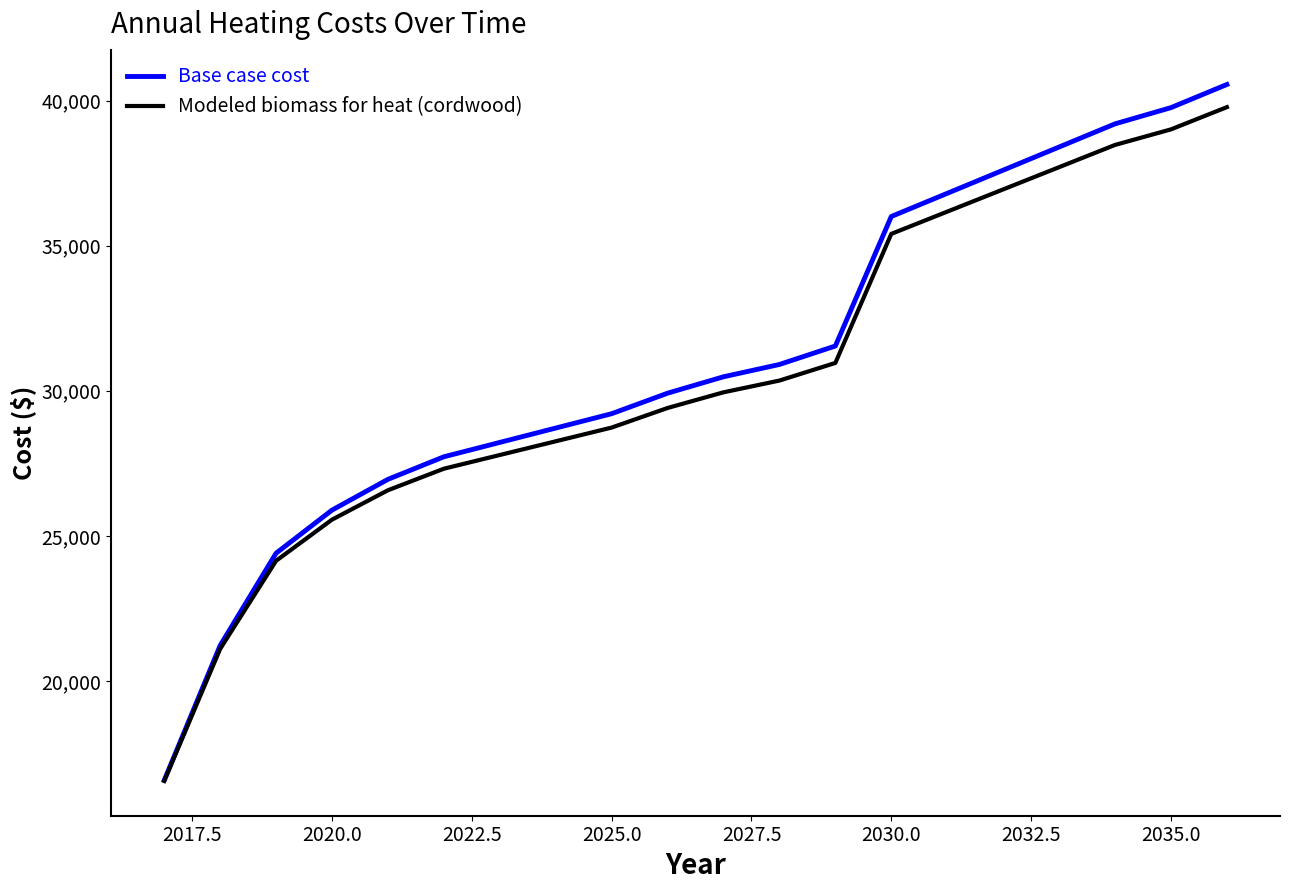

Which series has the largest total across all categories?

Base case cost